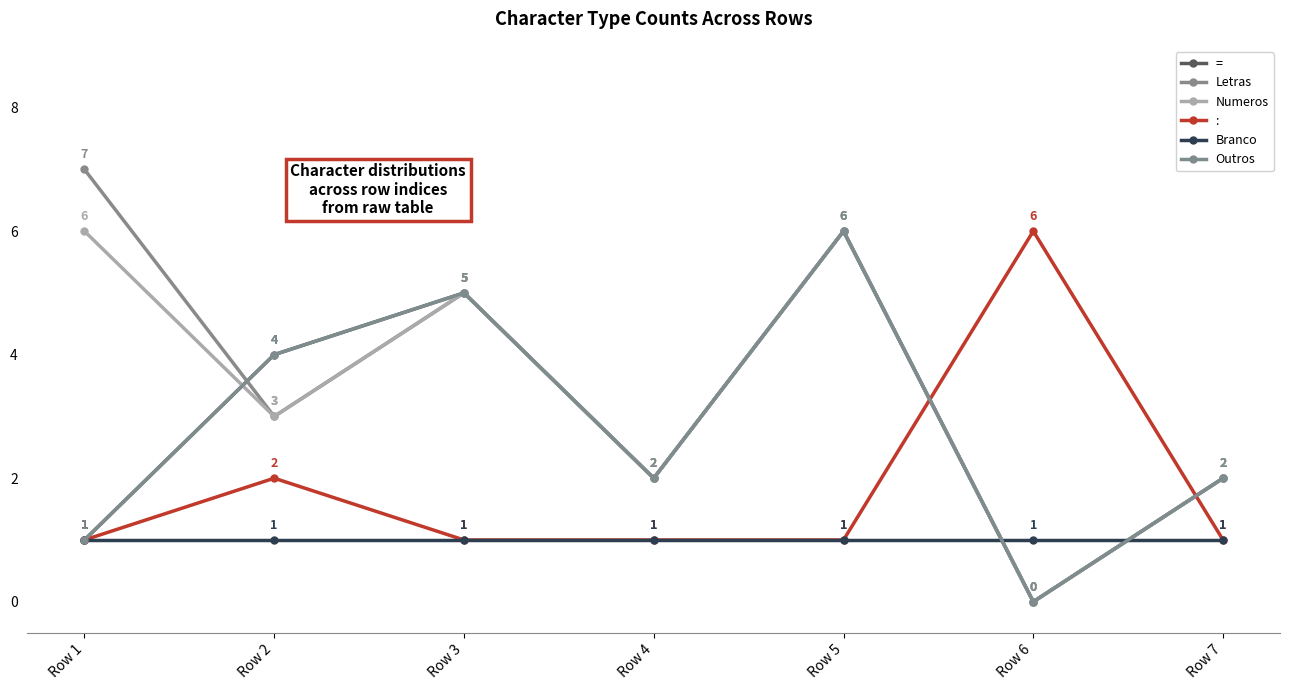

How many positive values does the Numeros series have?

6